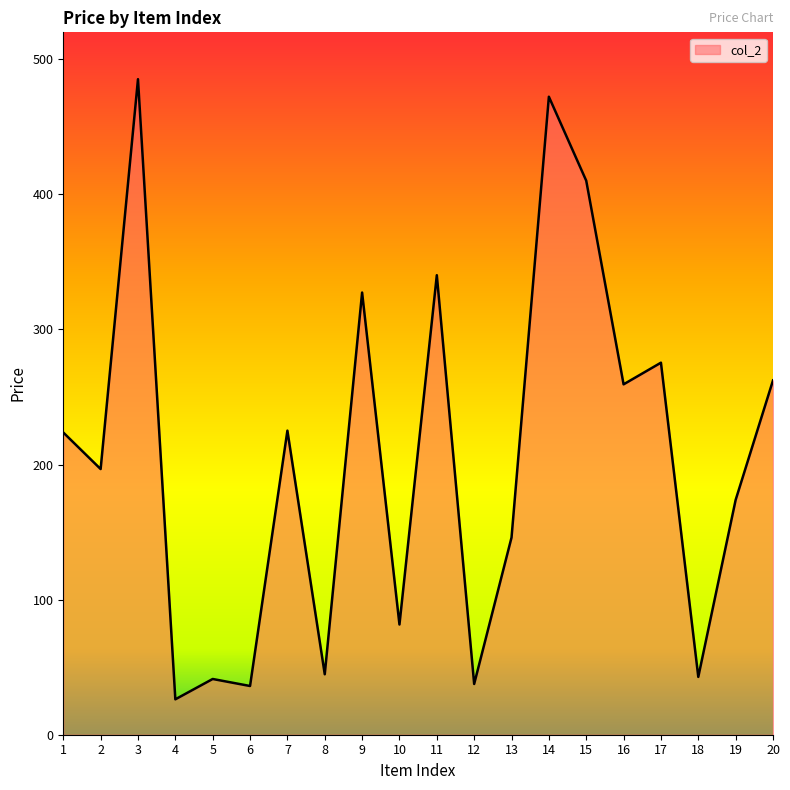

How many interior local peaks (higher than both neighbors) does the data have?

7